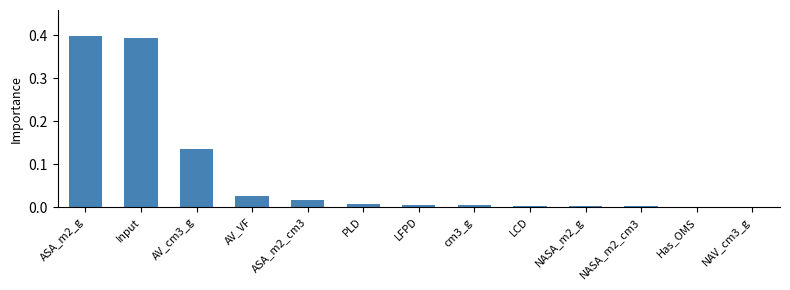

The value at NASA_m2_cm3 is 0.0. True or false?

True